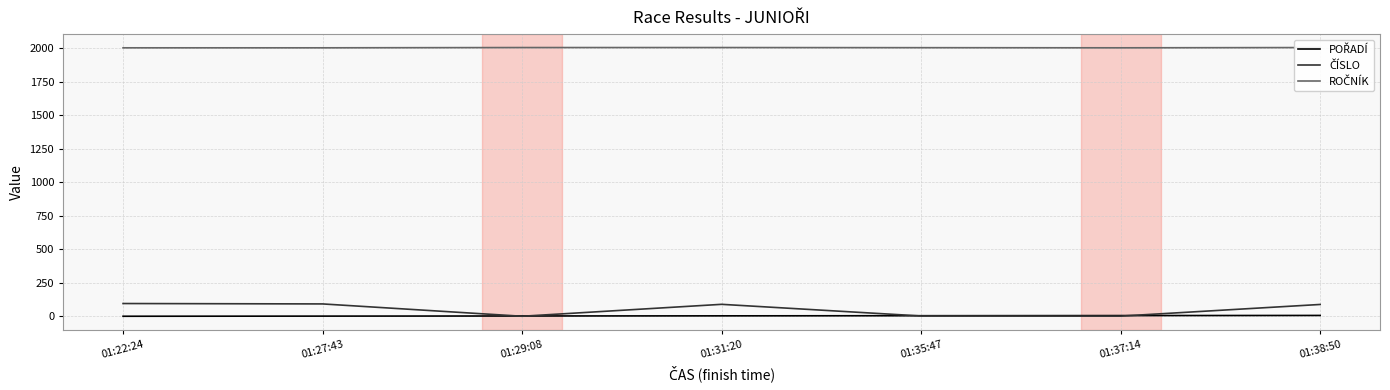

What are all the series names shown in the legend?

POŘADÍ, ČÍSLO, ROČNÍK